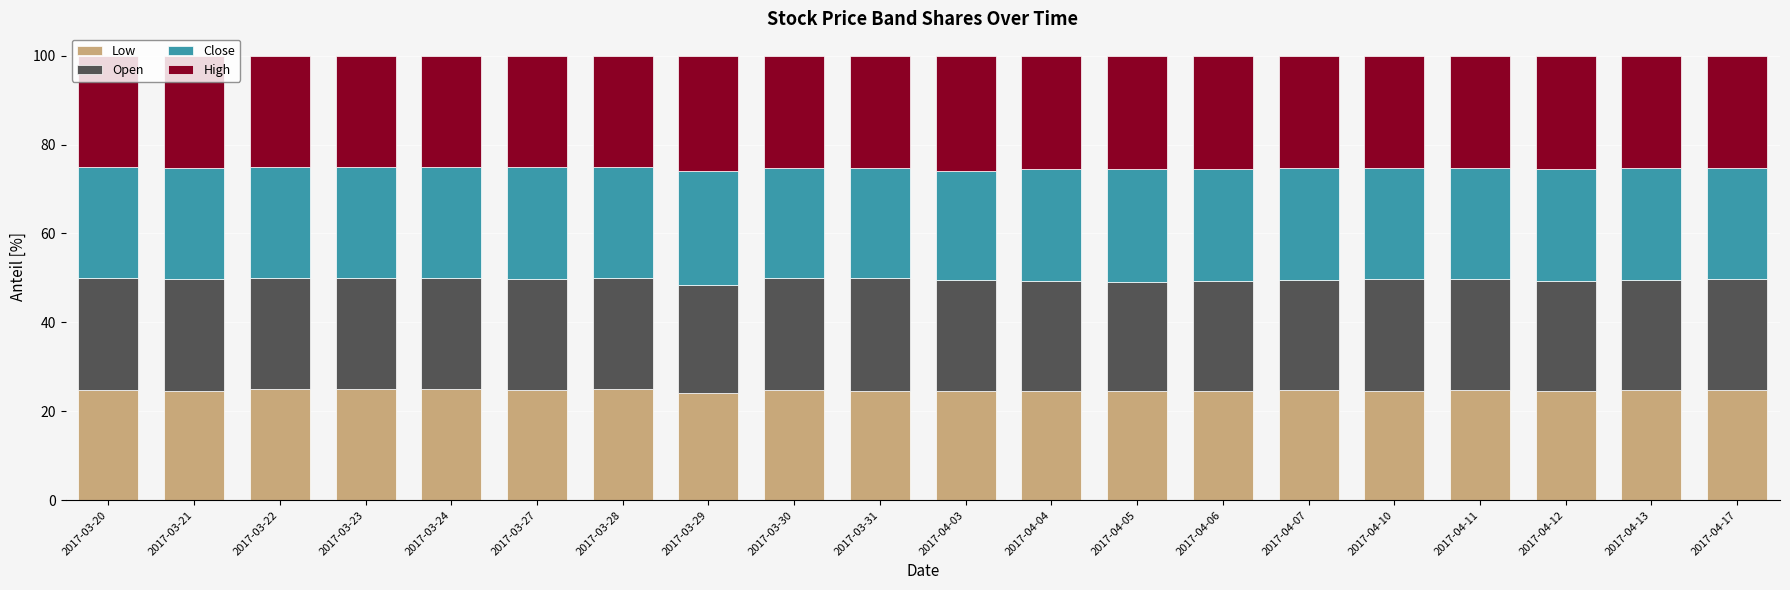

What is the lowest value of the Low series?

24.1